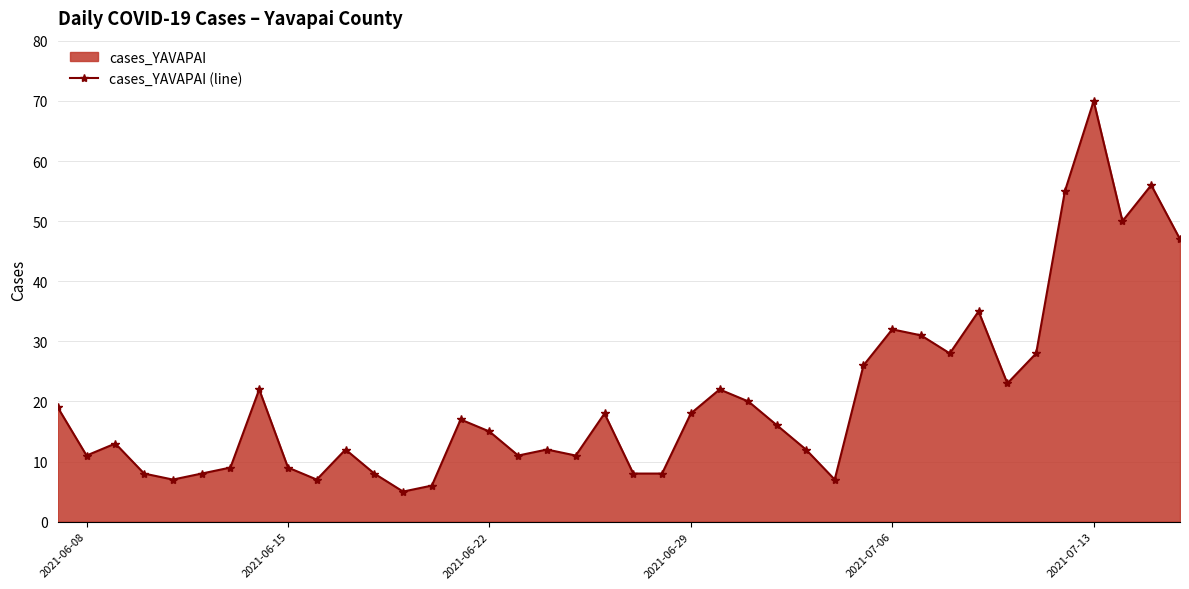

True or false: the data shows 18 at 2021-06-29.

True